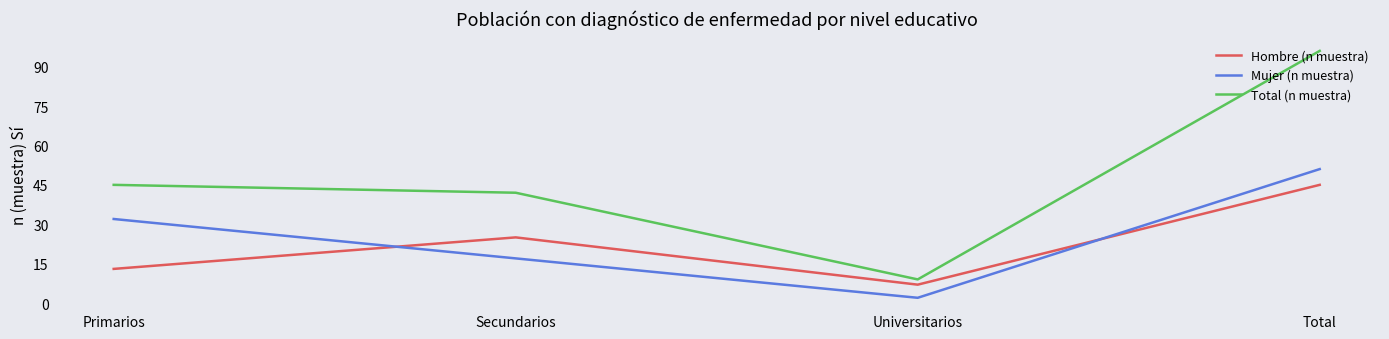

Is it true that Hombre (n muestra) equals 25 at Secundarios?

True